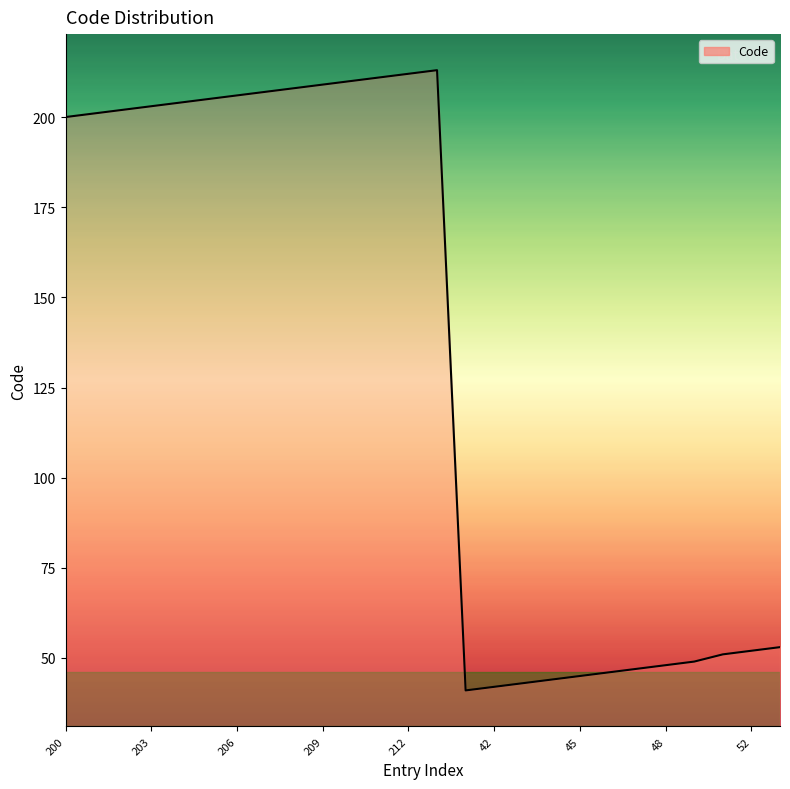

How many lines are shown in the chart?

1